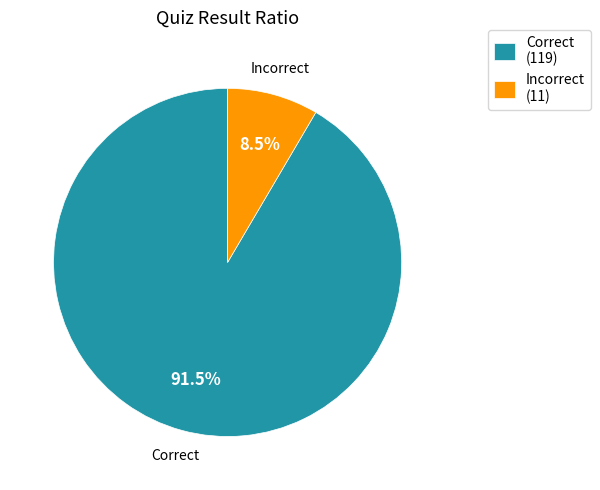

To the nearest percent, what is the difference between the largest and smallest slice percentages?

83%